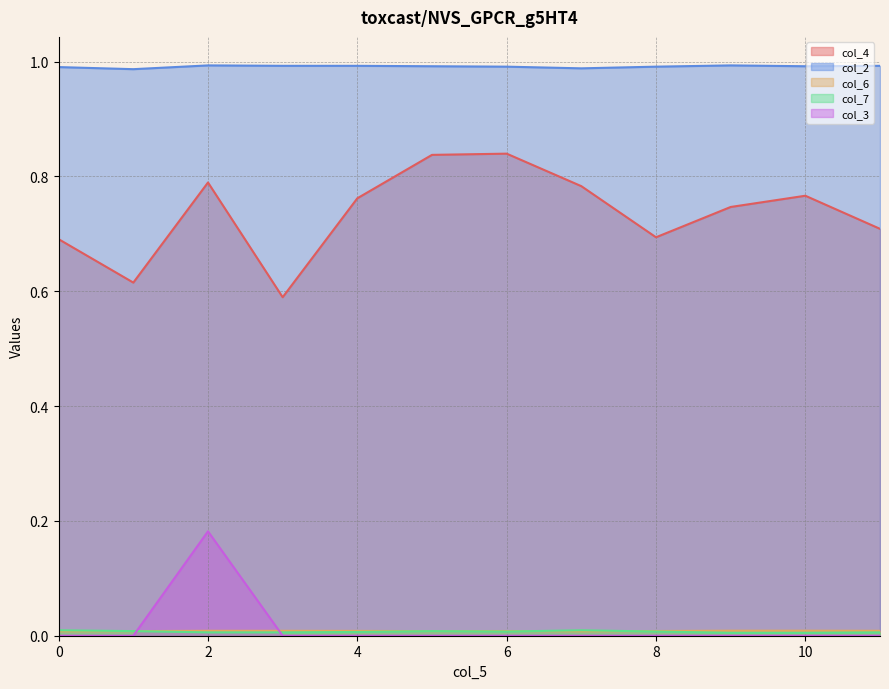

Is it true that col_3 equals 0.0 at 10?

True